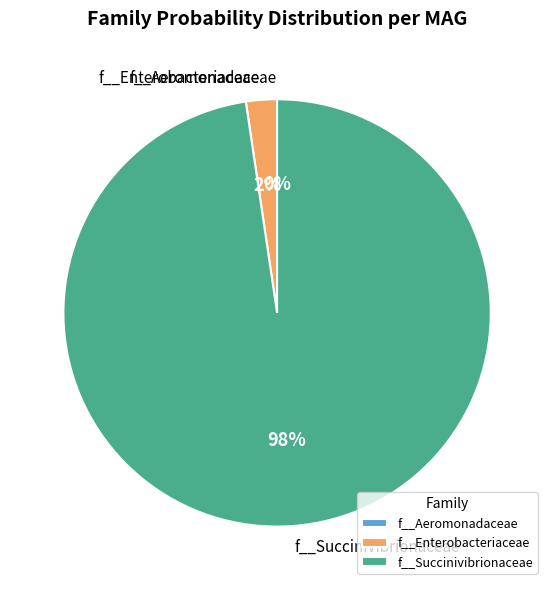

True or false: even_MAG-GUT7546.fa accounts for 35% of the total.

False